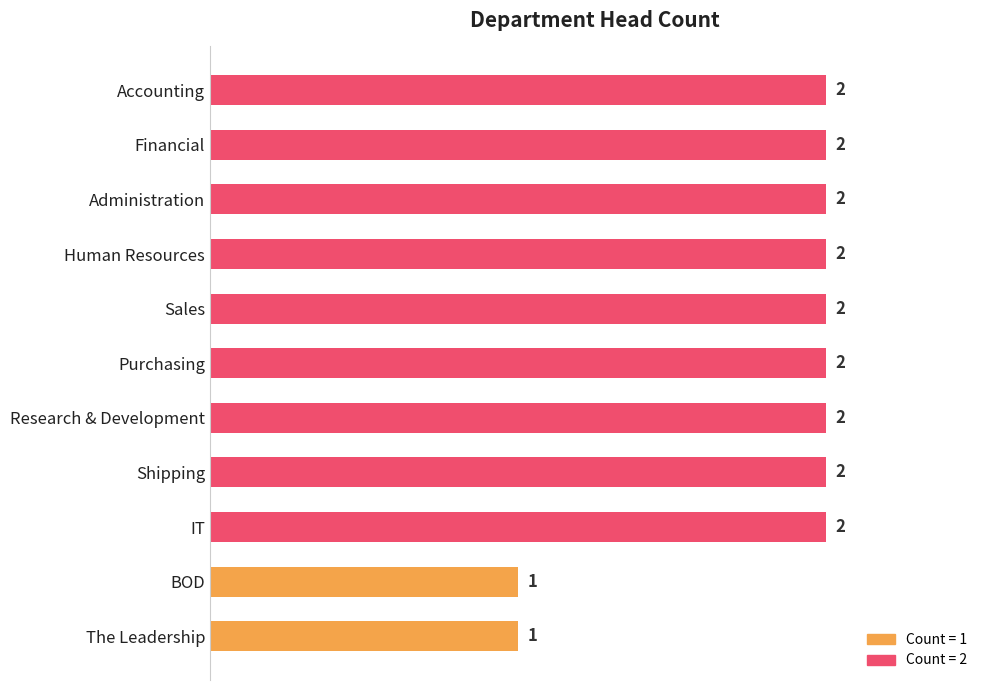

Approximately how many times larger is the value at The Leadership compared to BOD?

1.0